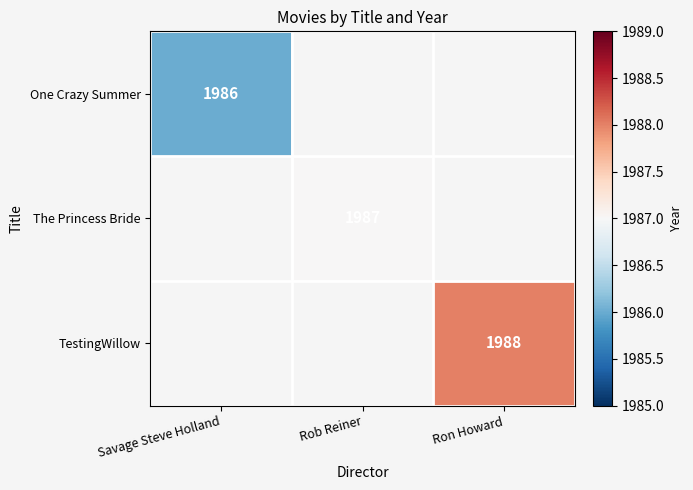

The value of The Princess Bride at Rob Reiner is 1030. True or false?

False